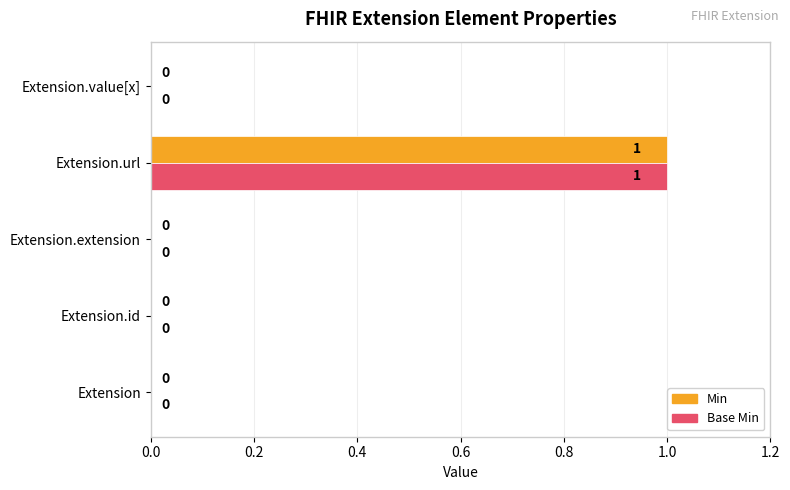

Which category has the highest value in the Min series?

Extension.url